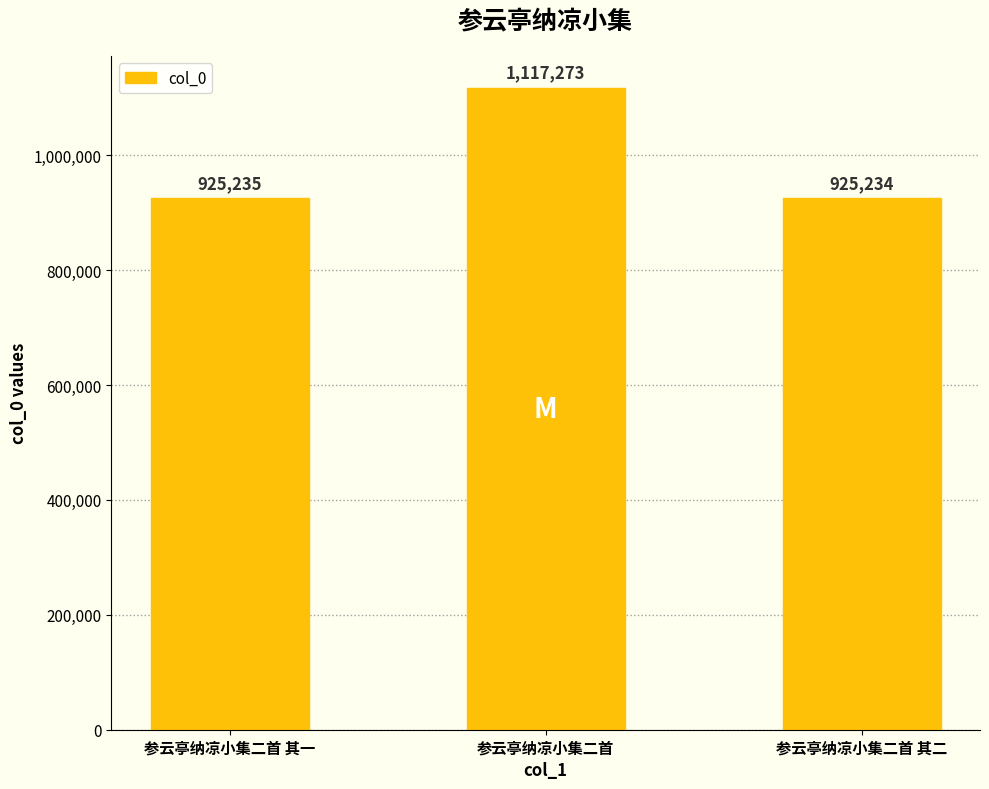

Reading left to right, transcribe all the data shown in this chart.

参云亭纳凉小集二首 其一=925235	参云亭纳凉小集二首=1117273	参云亭纳凉小集二首 其二=925234